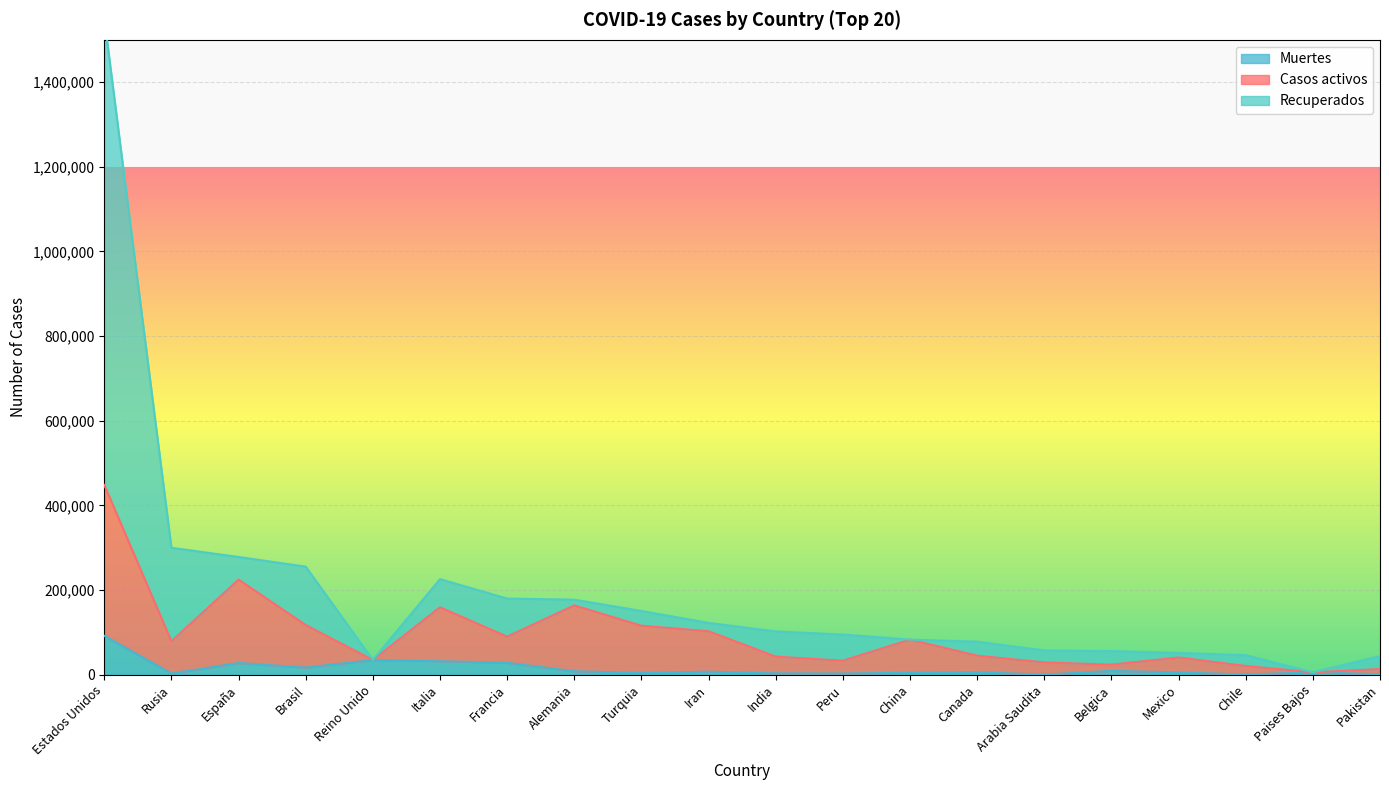

The Muertes series shows 923 at Rusia. True or false?

False